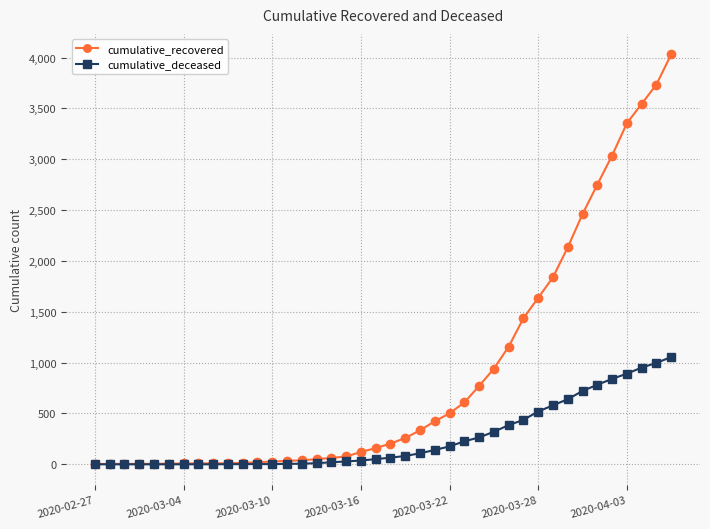

What is the average value of the cumulative_recovered series?

895